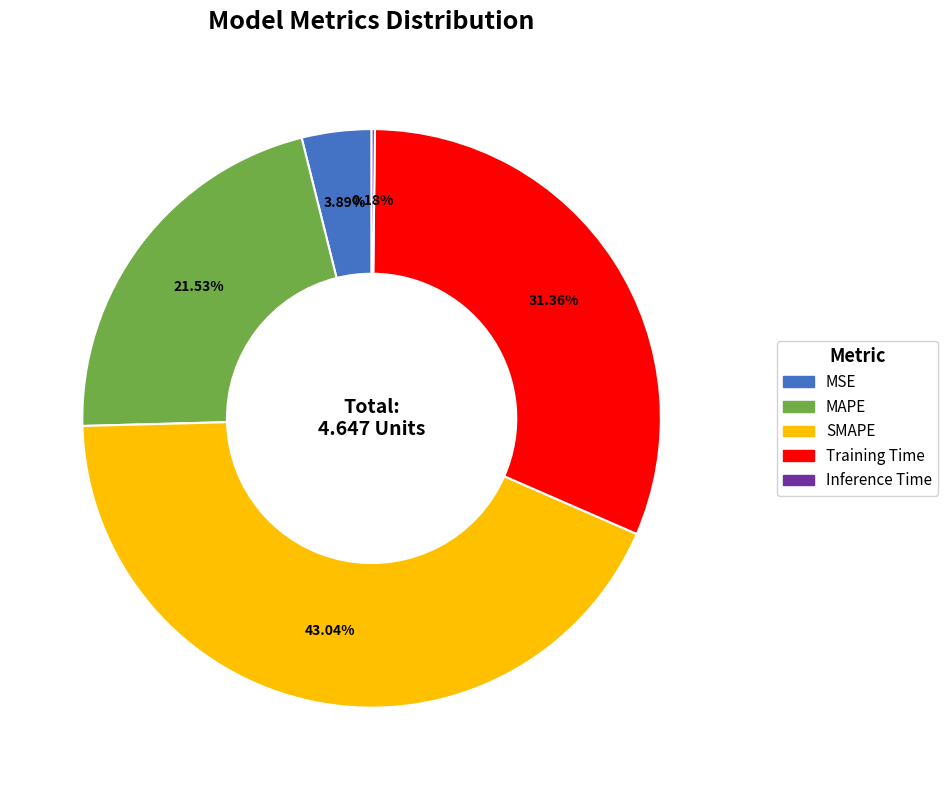

Combined, do MAPE and MSE account for over 50%?

No